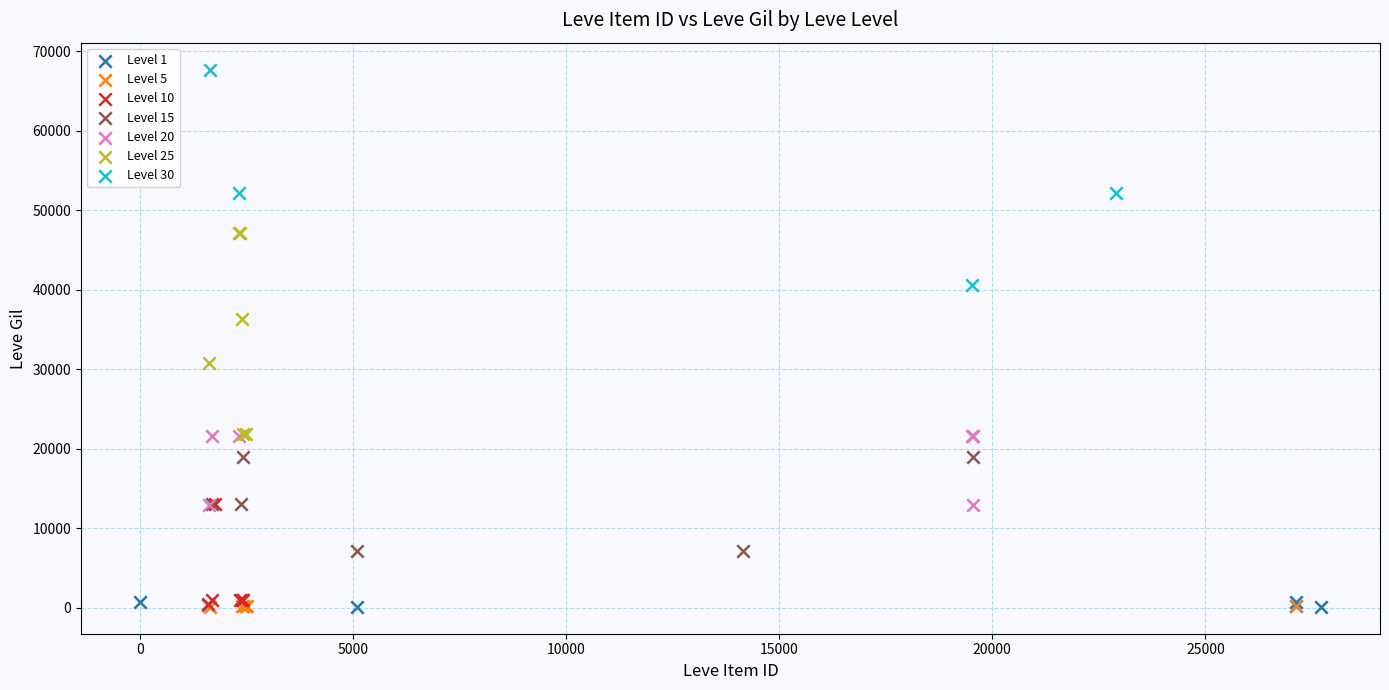

Which series reaches the maximum Y coordinate?

Level 30